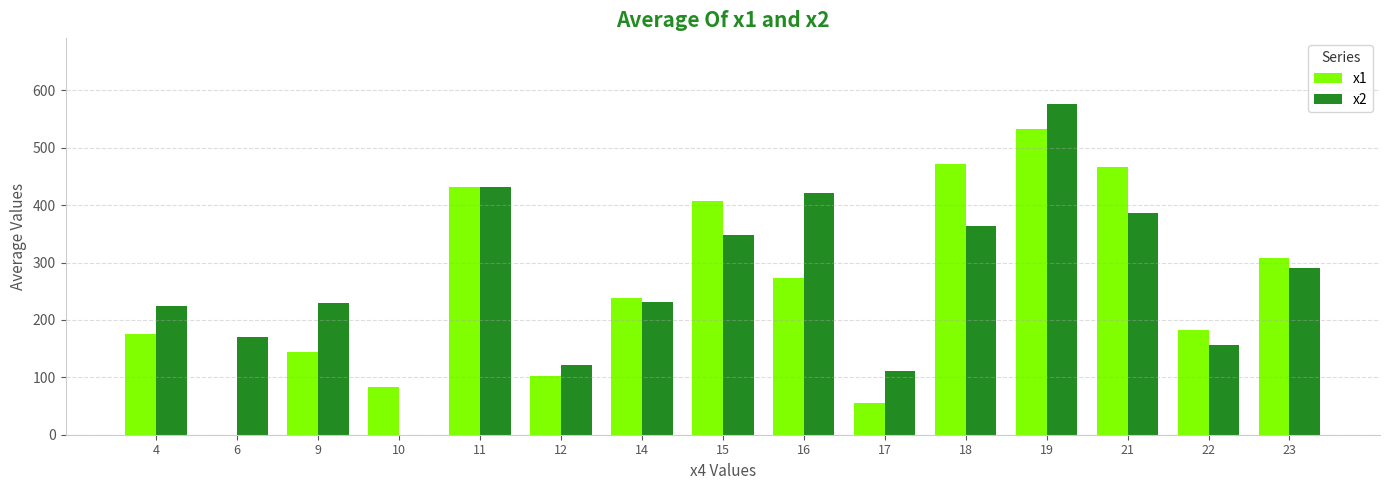

What is the maximum value for x2?

576.0